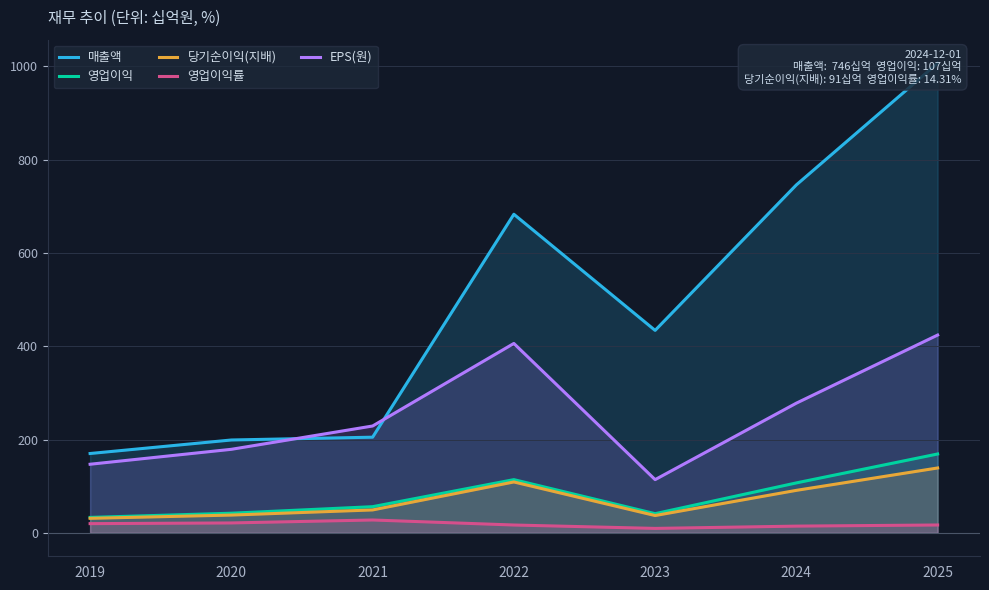

Where is the first local minimum for 매출액?

2023